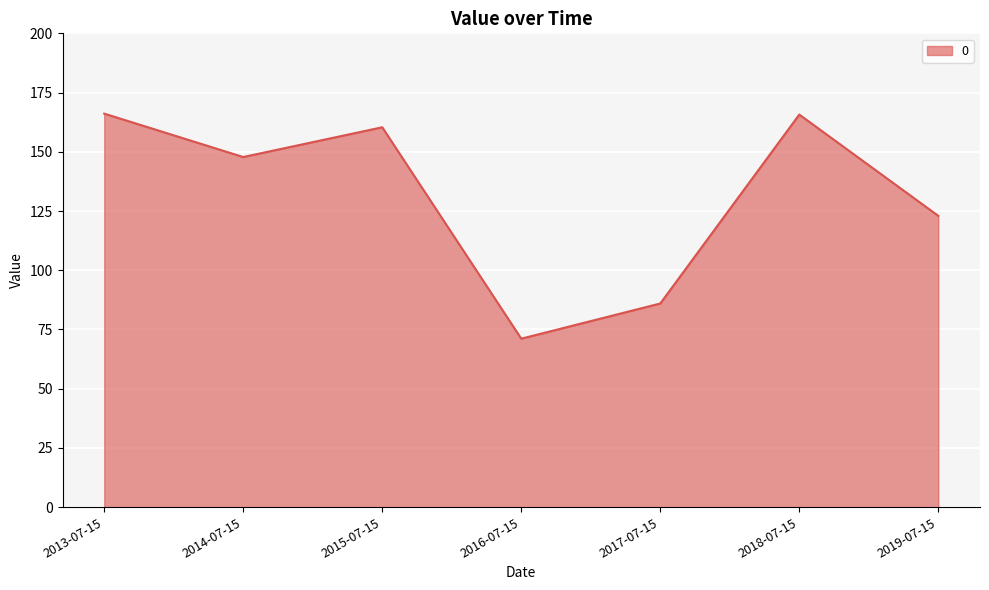

True or false: the data has more than 1 interior local peaks.

True